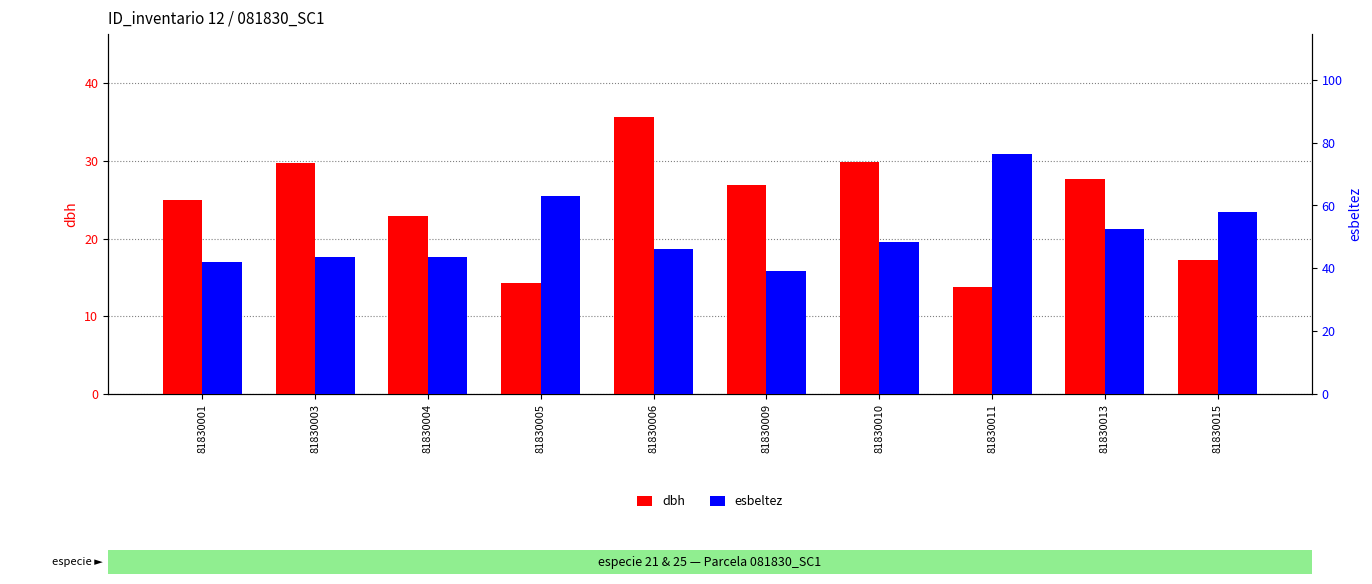

At which category does the chart reach its peak across all series?

81830011